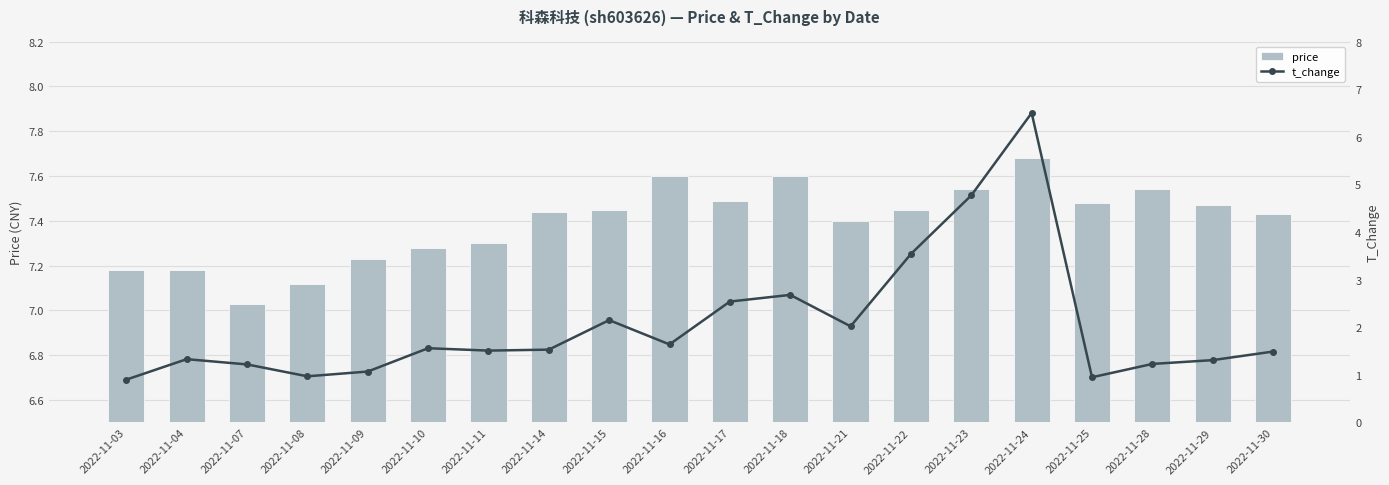

What is the difference between the highest and lowest values at 2022-11-03?

6.3